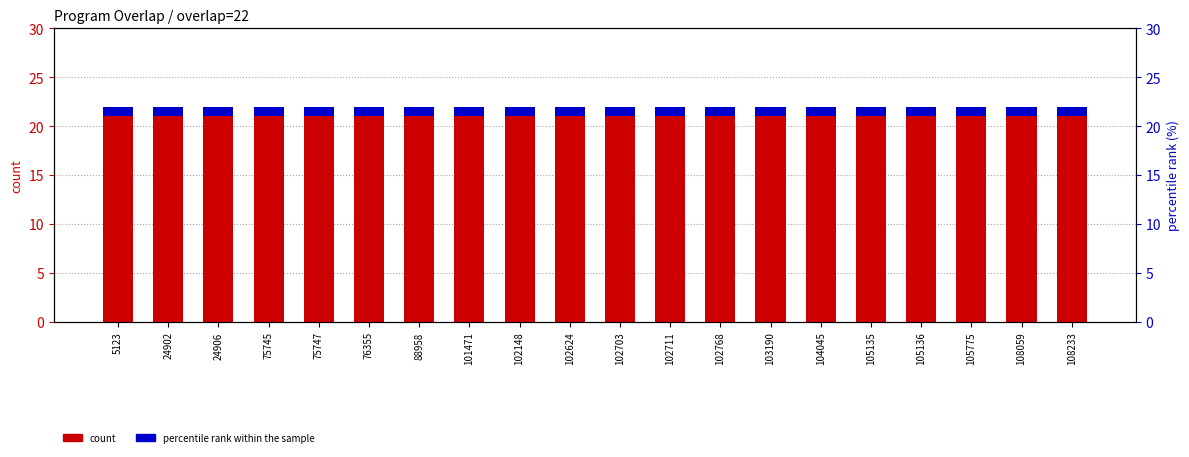

What is the value of the percentile rank within the sample bar at the 8th from the left?

1